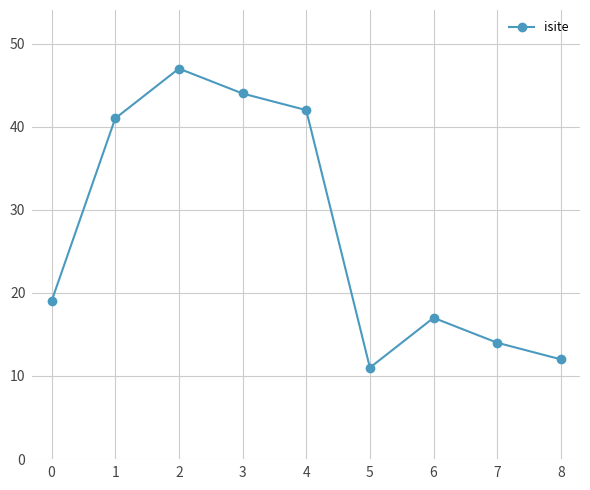

List the labels in order of value, smallest first.

5, 8, 7, 6, 0, 1, 4, 3, 2